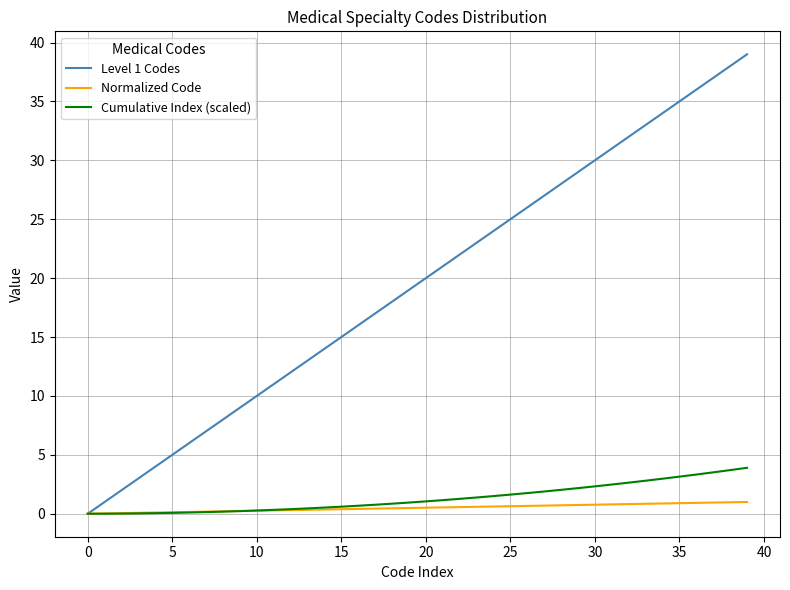

Which series has the widest spread of values?

Level 1 Codes